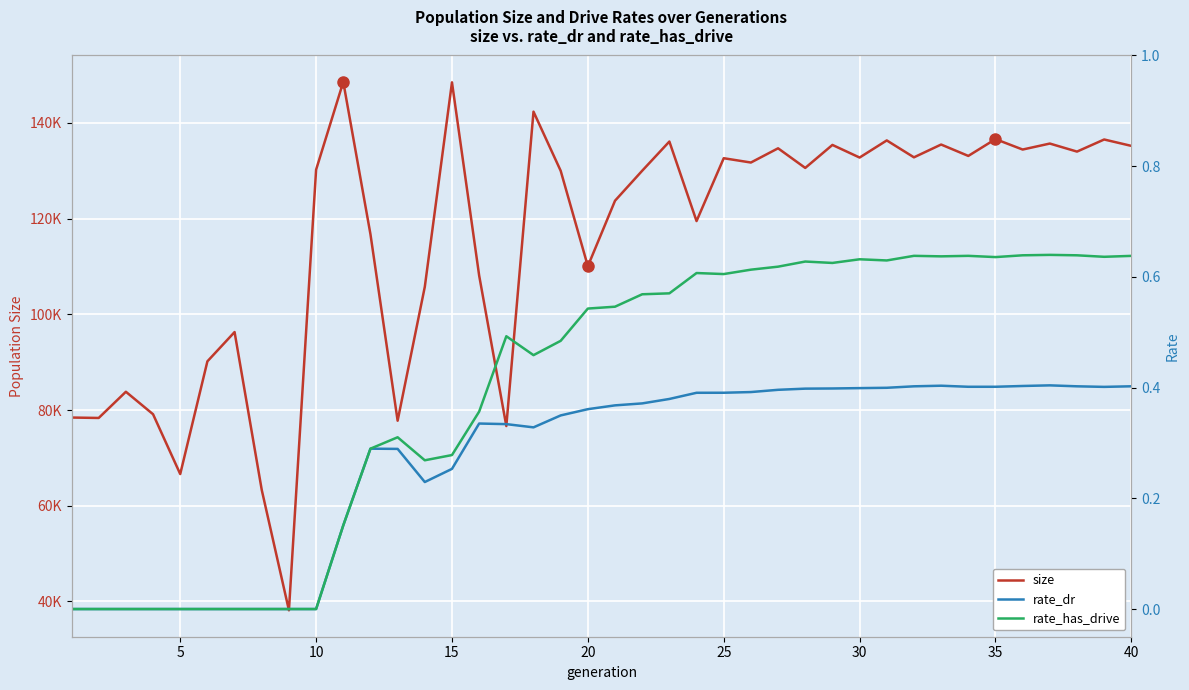

How many lines are shown in the chart?

3